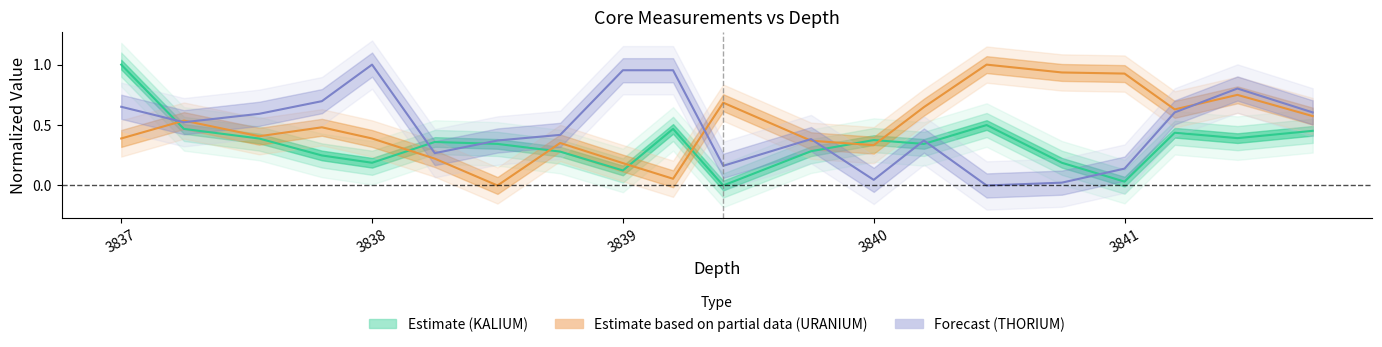

Which series ends up on top after the final intersection of Forecast (THORIUM) and Estimate (KALIUM)?

Forecast (THORIUM)